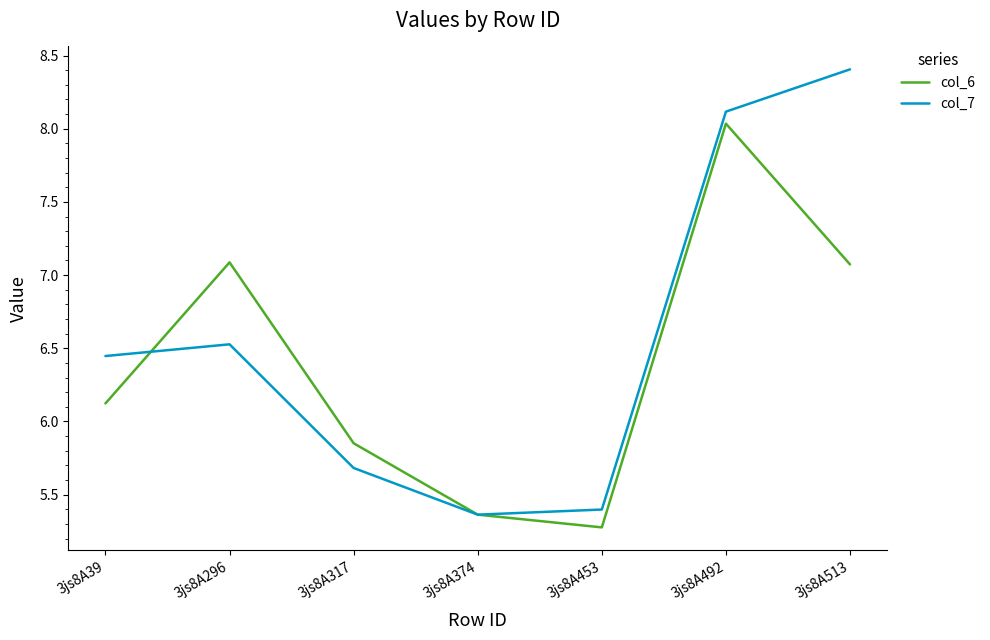

What is the total value across all series at 3js8A513?

15.5